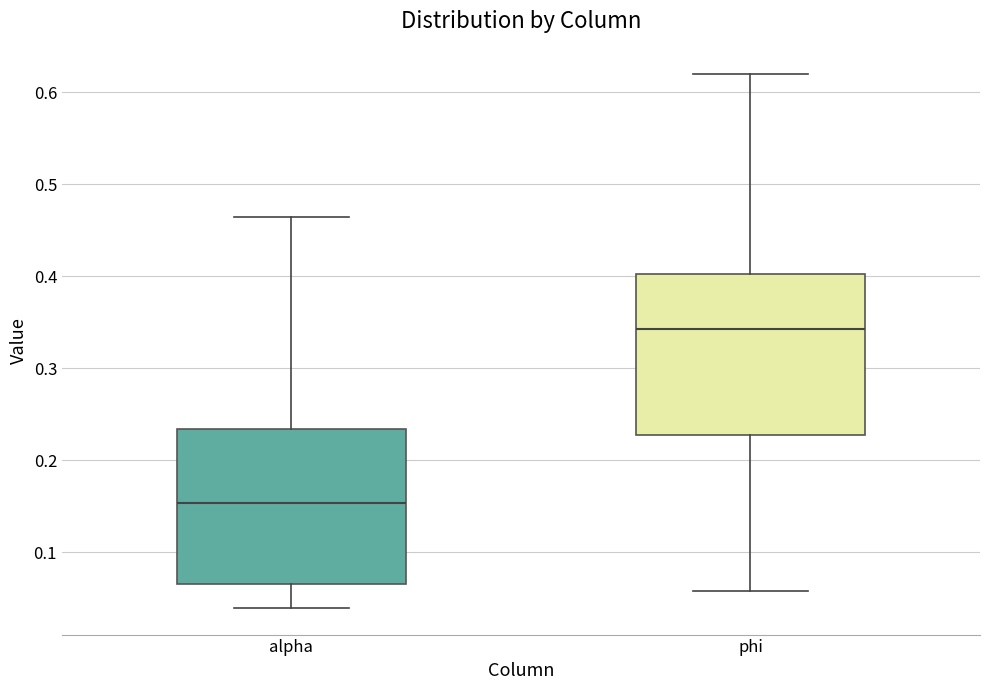

Reading left to right, transcribe this box plot: for each box, give where its median line is, the range the box spans, and where its two whiskers end, as read against the y-axis. The values are not printed on the chart, so give them approximately, as read against the axis.

alpha: median 0.15, box 0.07 to 0.23, whiskers 0.04 to 0.46
phi: median 0.34, box 0.23 to 0.40, whiskers 0.06 to 0.62